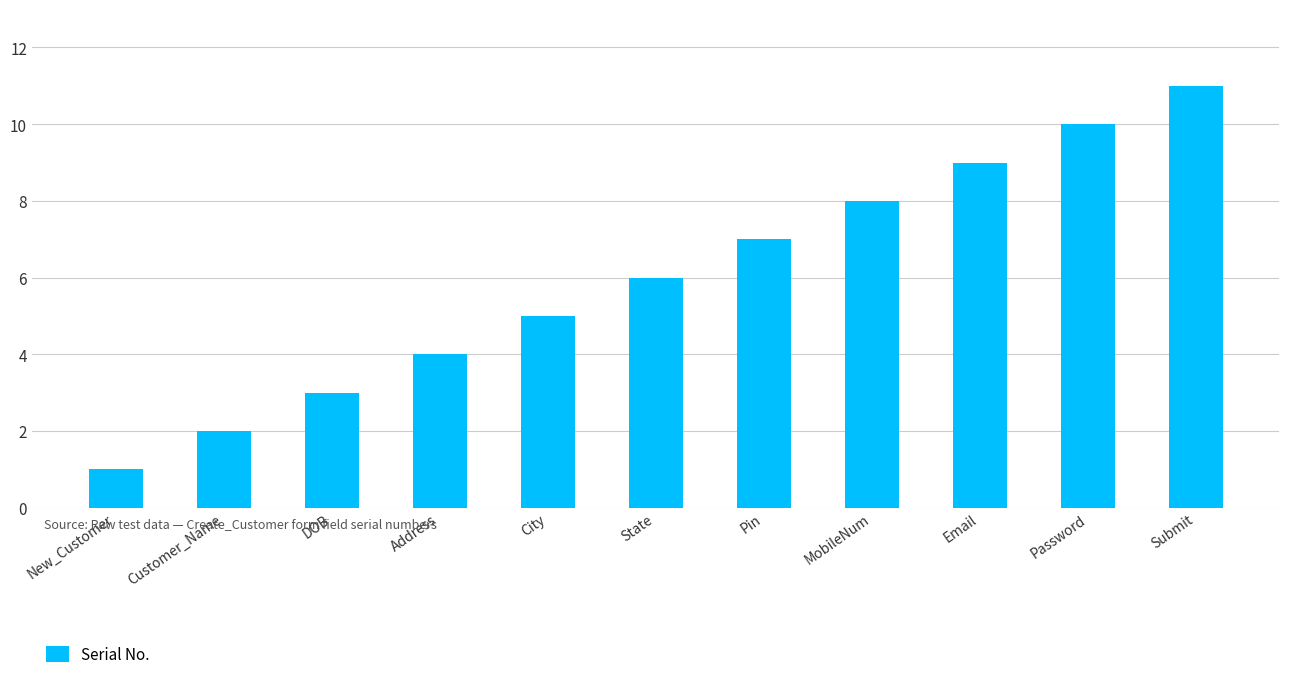

Between DOB and MobileNum, which is larger?

MobileNum